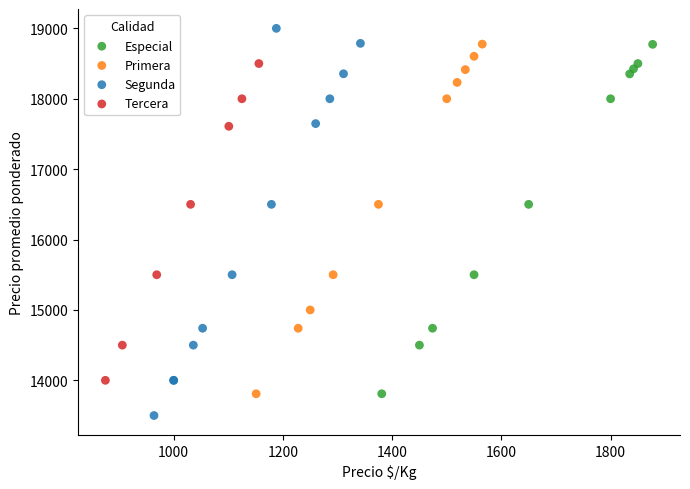

Which series contains the lowest Y value?

Segunda